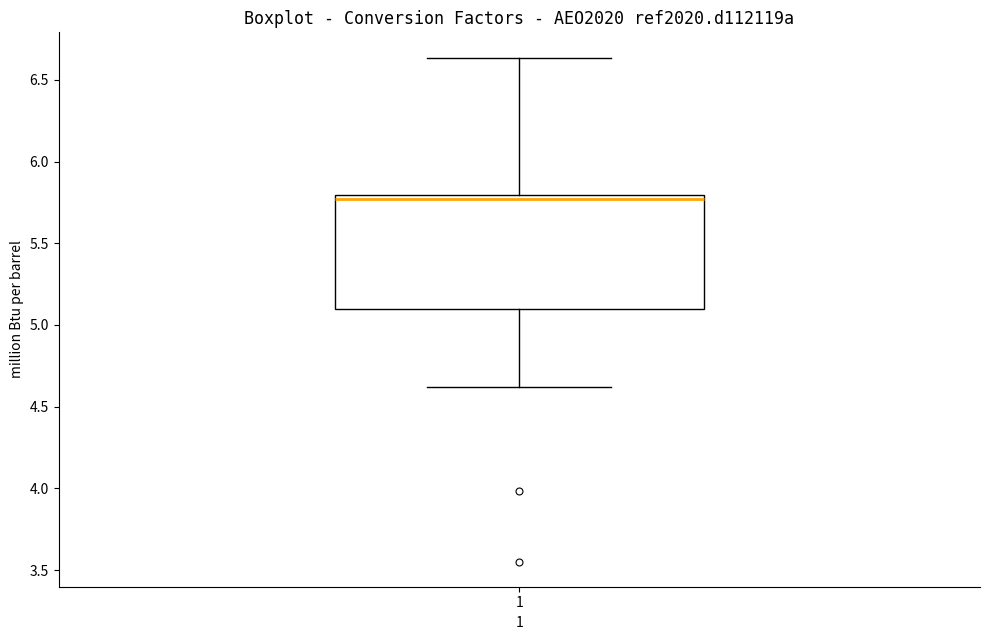

Where does the median line of the box at x = 1 sit on the y-axis? The values are not printed on the chart, so give them approximately, as read against the axis.

5.75